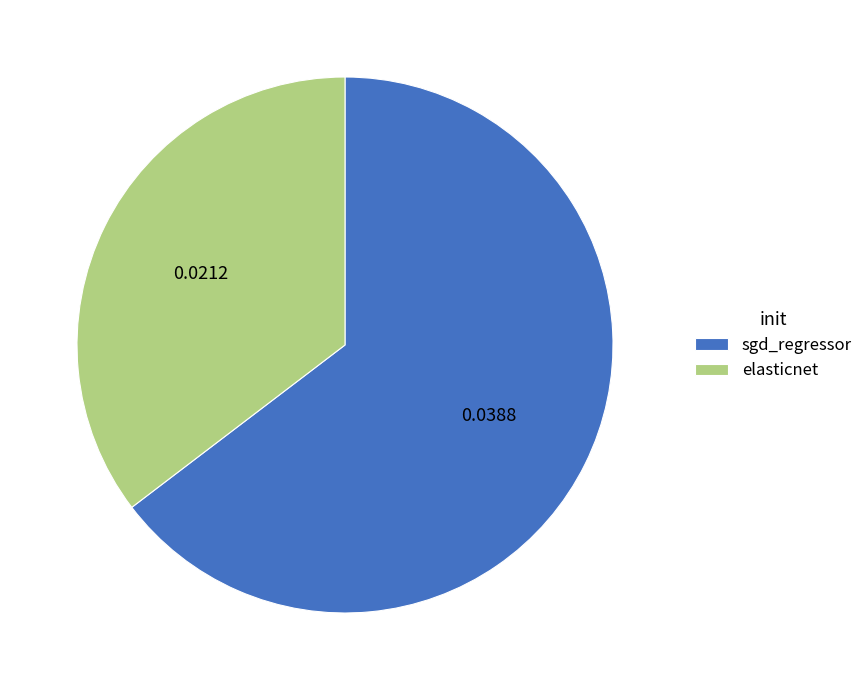

Which has a higher value, sgd_regressor or elasticnet?

sgd_regressor